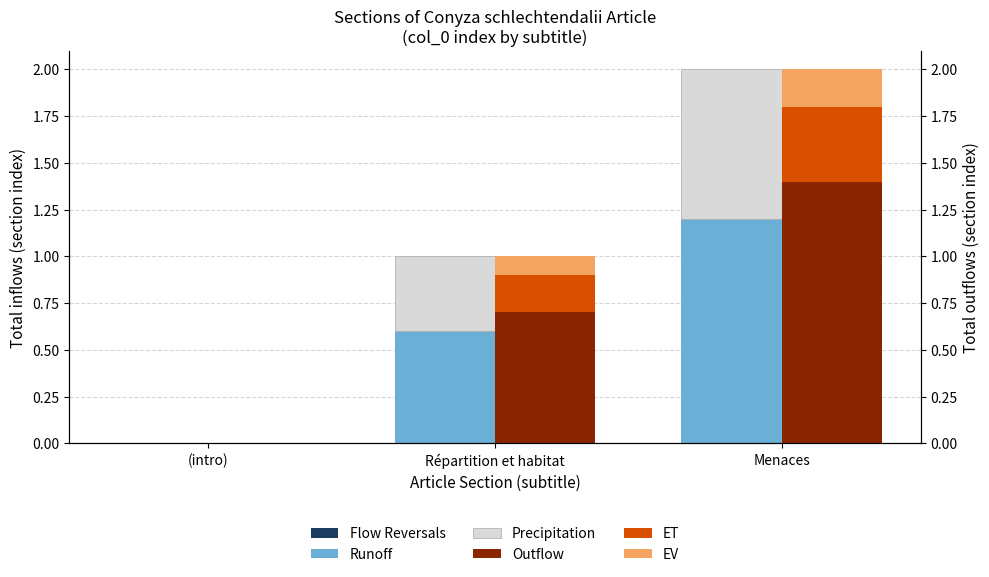

The value of EV at Répartition et habitat is 0.1. True or false?

False